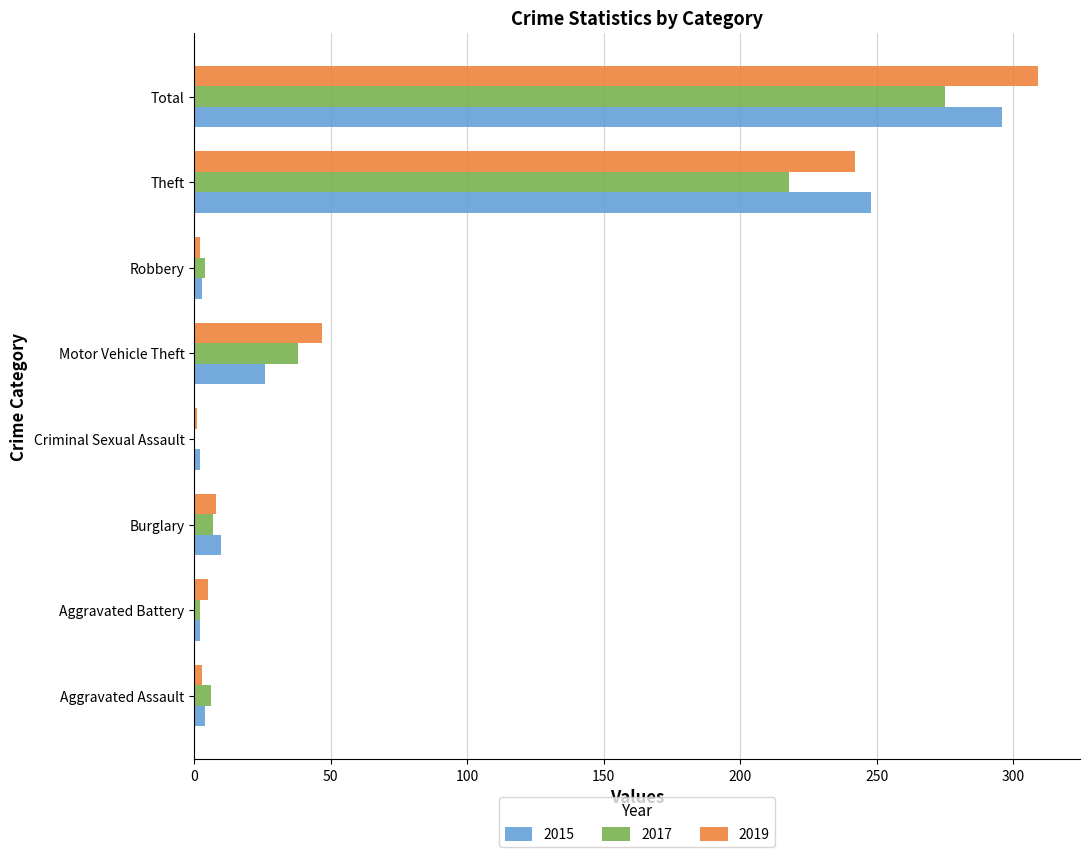

What is the maximum value for 2015?

296